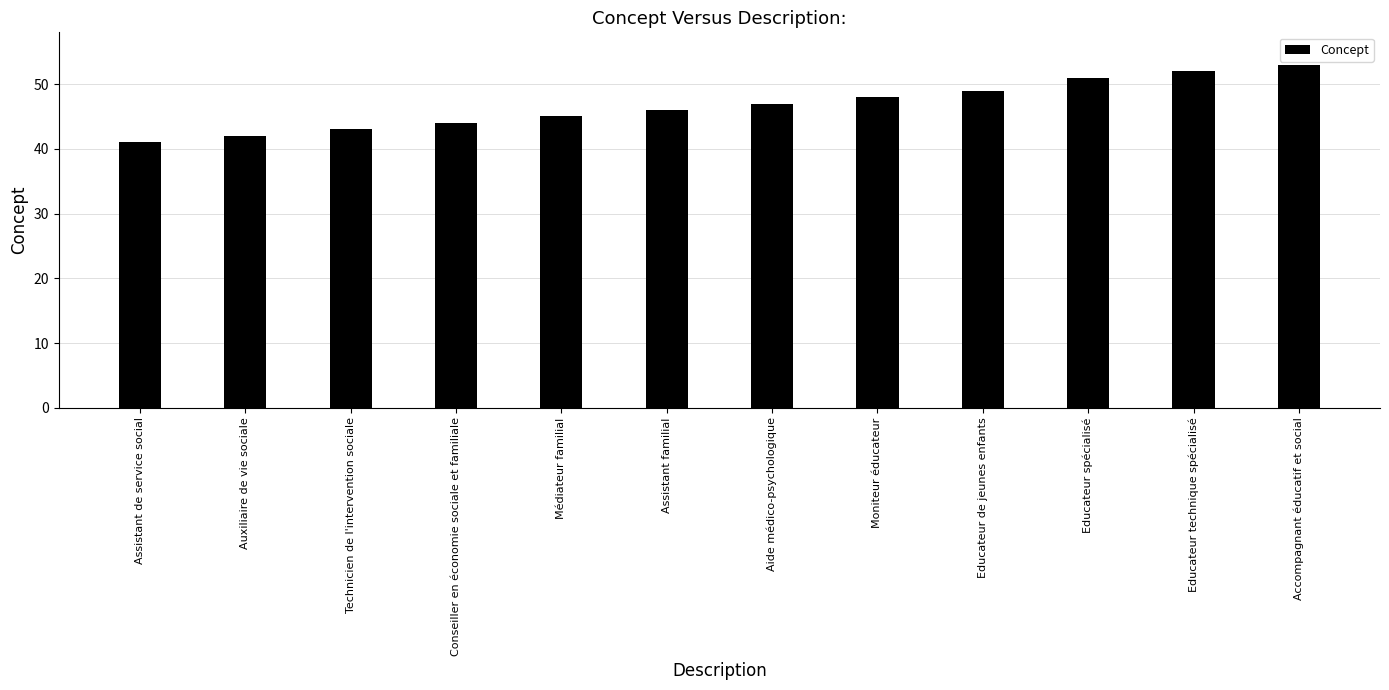

What is the ratio of the value at Educateur de jeunes enfants to the value at Aide médico-psychologique?

1.0